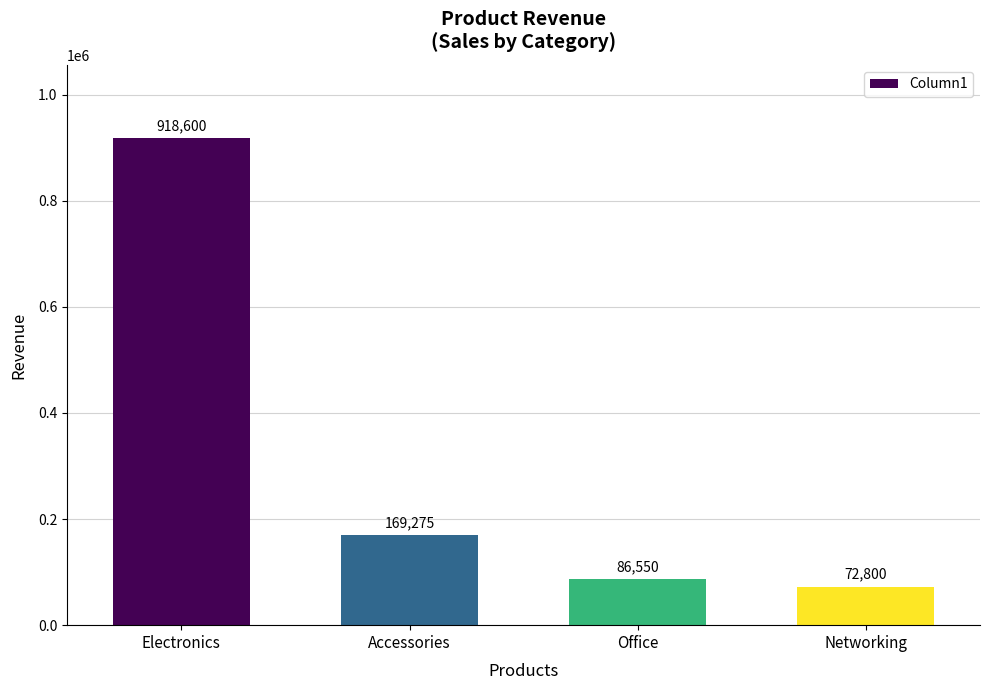

What is the change in value from Accessories to Office?

-82725